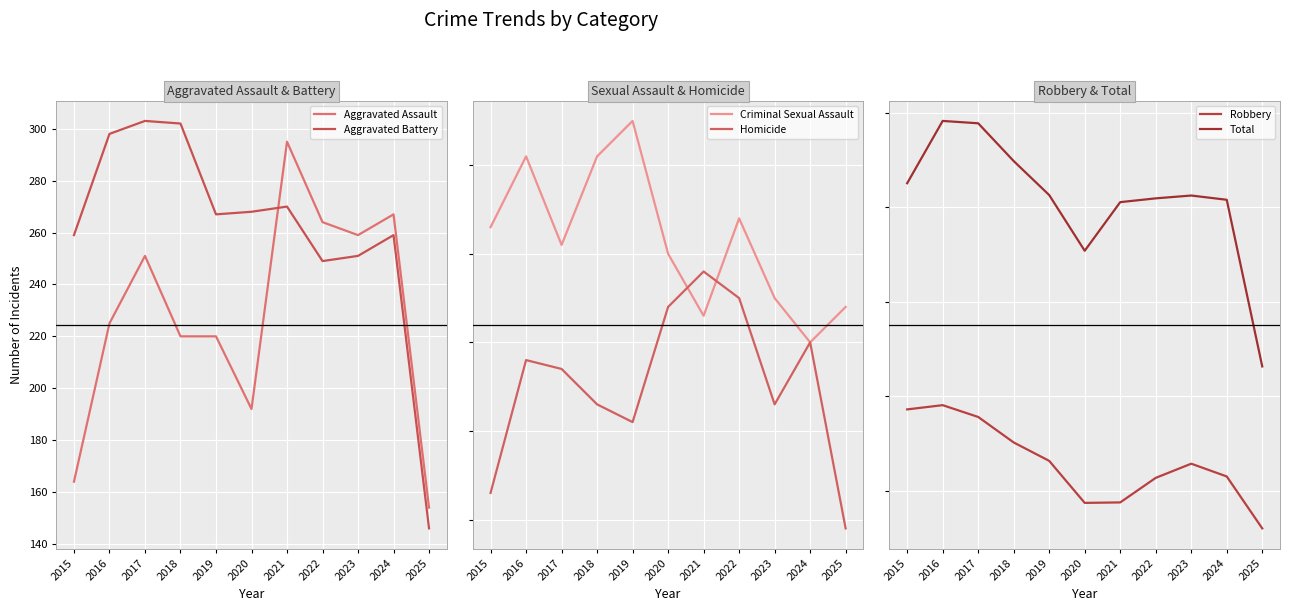

At which label does Aggravated Battery first exceed 267?

2016